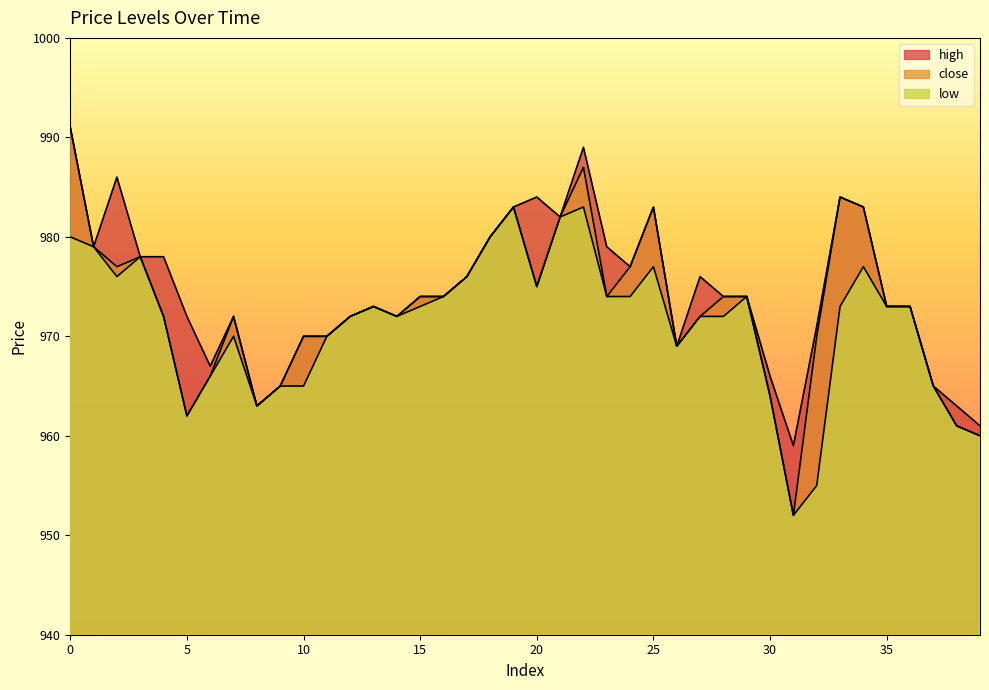

Between 7 and 20, which series saw the biggest shift?

high